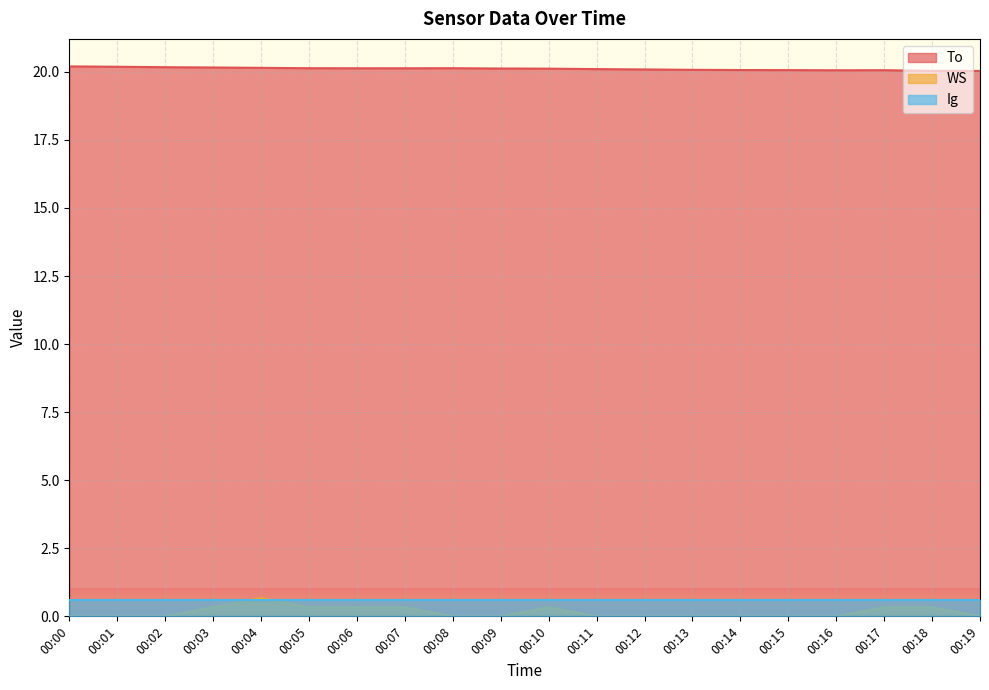

What is the sum of all To values?

402.2